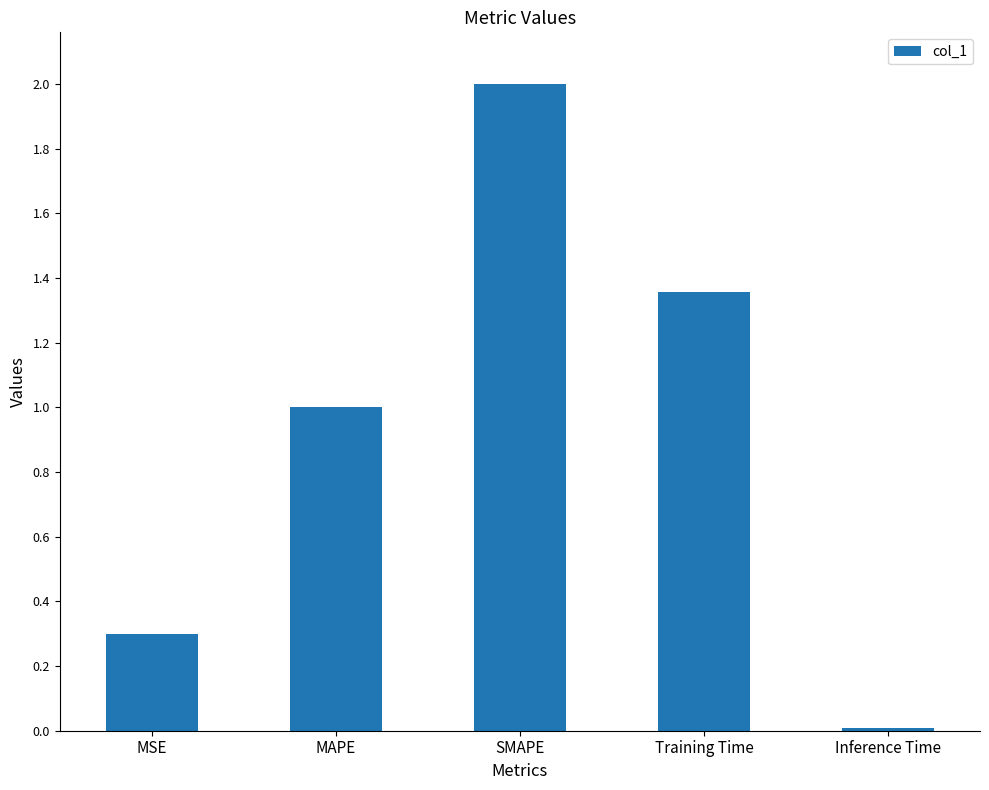

Where does the data first go above 1?

MAPE